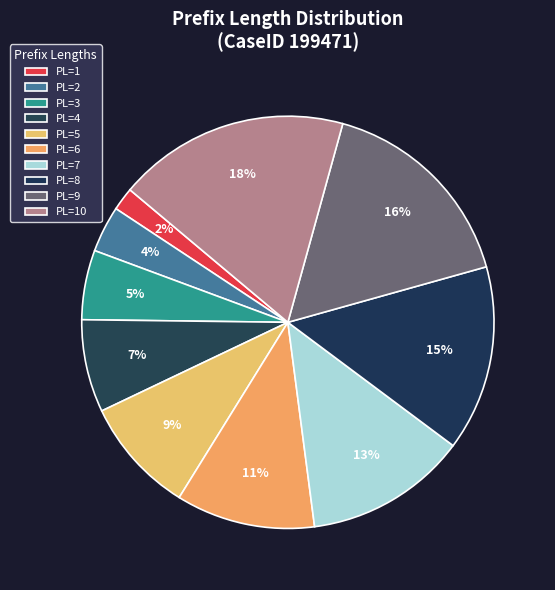

Does any single category account for the majority?

No